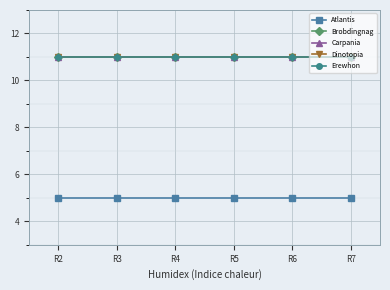

The value of Erewhon at R5 is 16. True or false?

False